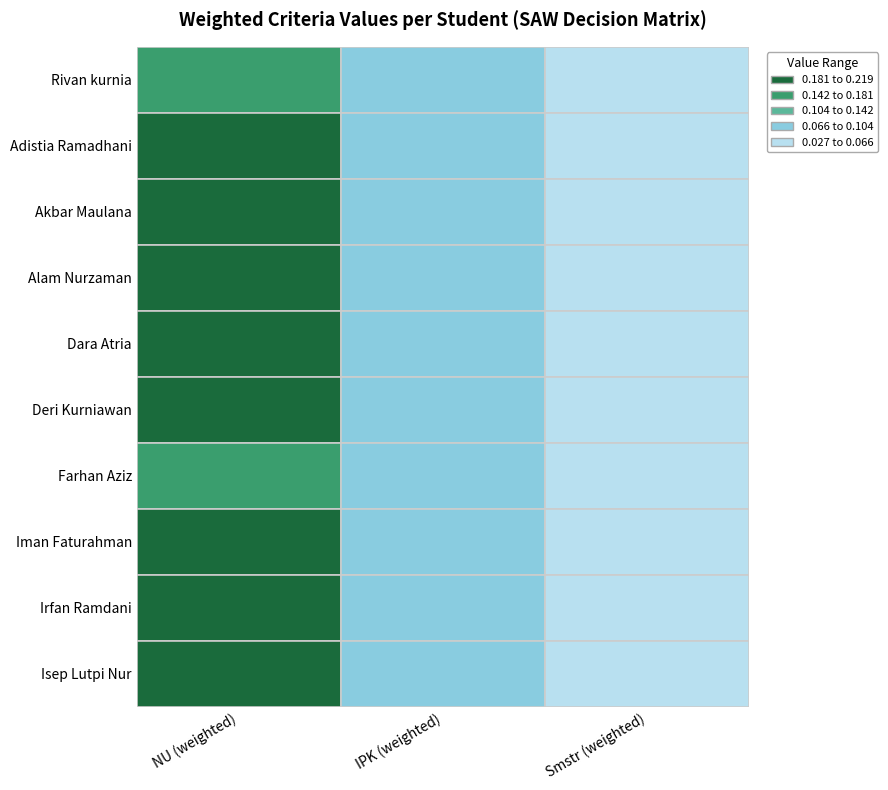

At 2, list the series in order from largest to smallest.

Rivan kurnia, Adistia Ramadhani, Alam Nurzaman, Dara Atria, Iman Faturahman, Akbar Maulana, Deri Kurniawan, Farhan Aziz, Irfan Ramdani, Isep Lutpi Nur